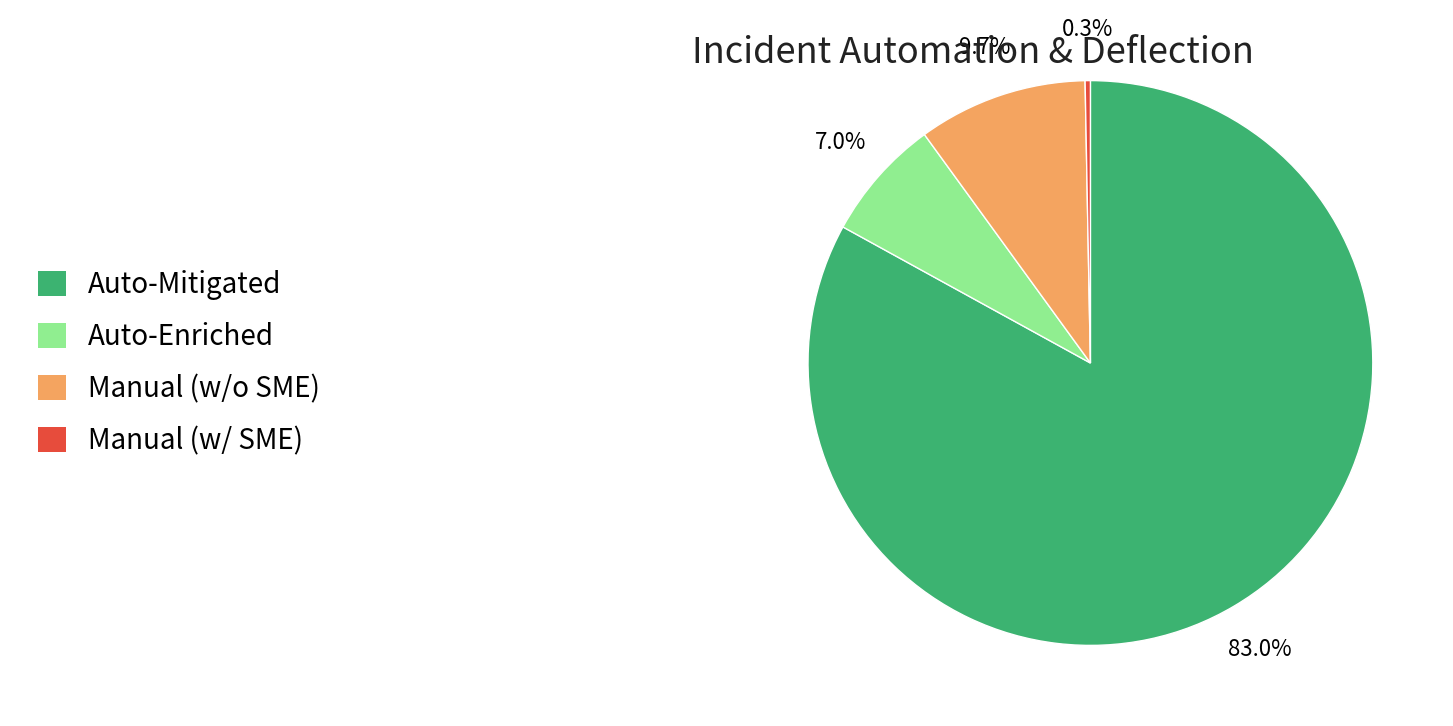

Is there any slice that represents more than half of the pie?

Yes